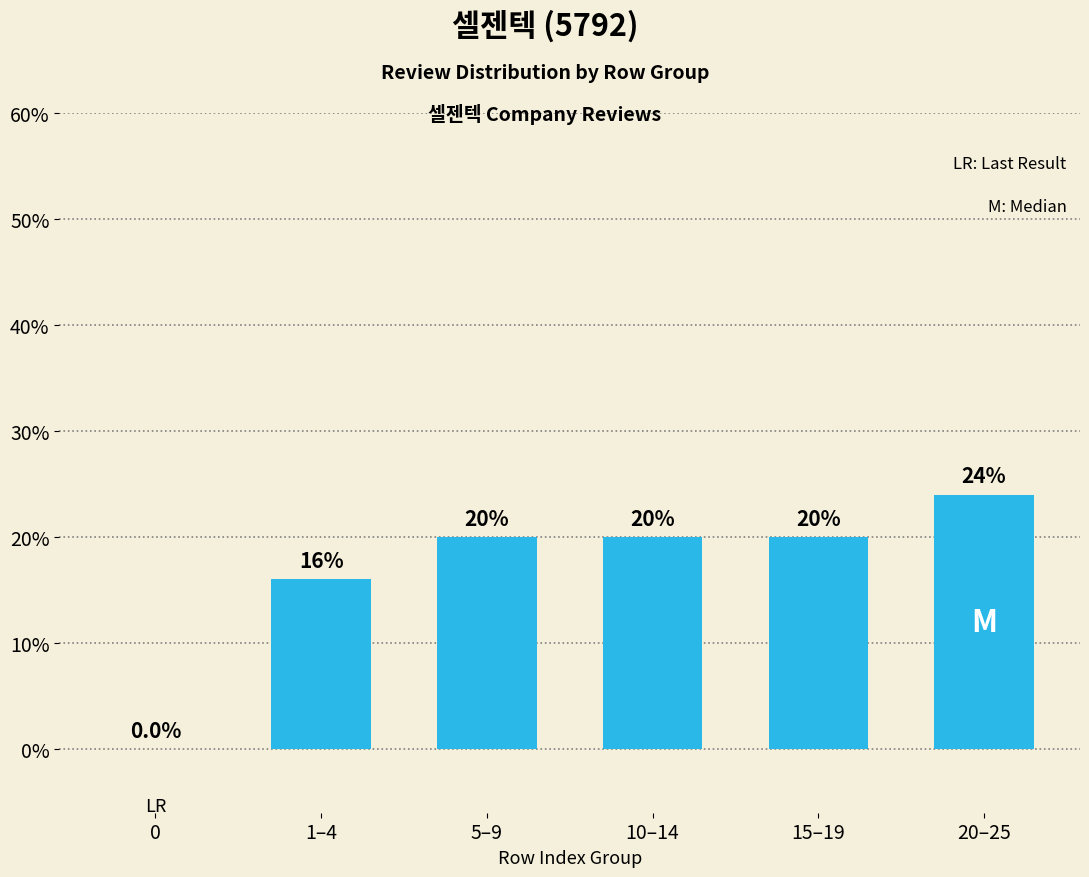

What is the change in value from 0 to 1–4?

+16